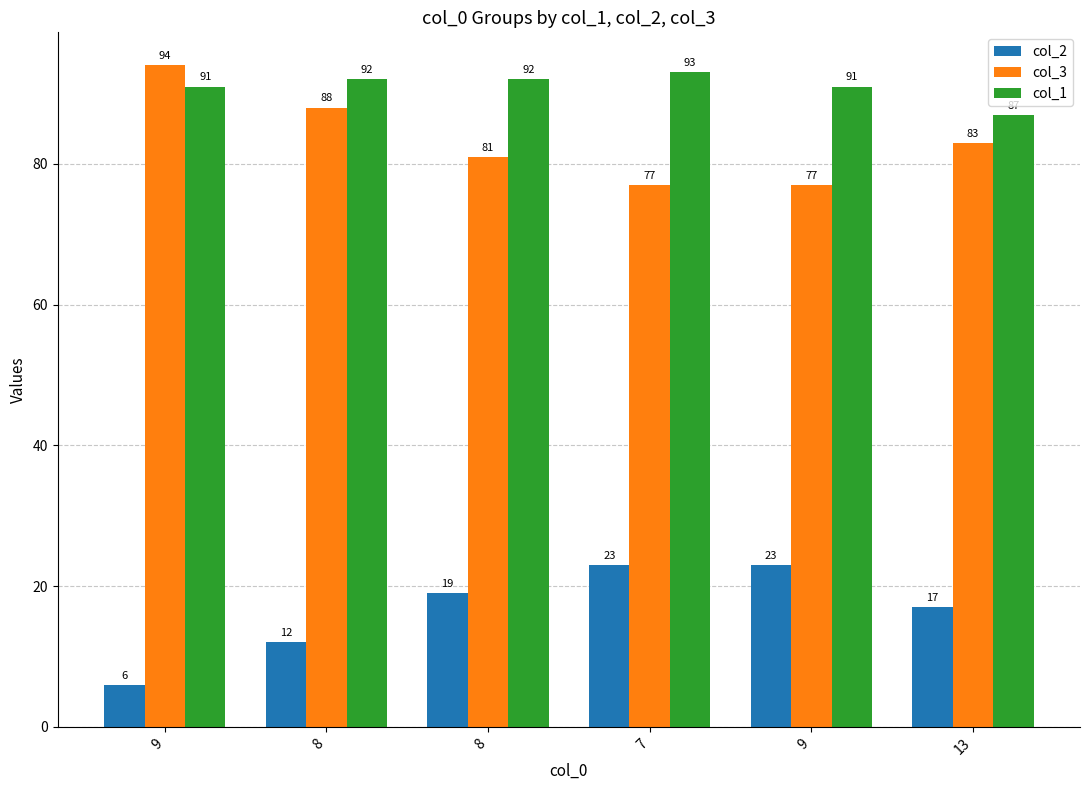

Which has a higher value, 9 or 8?

8